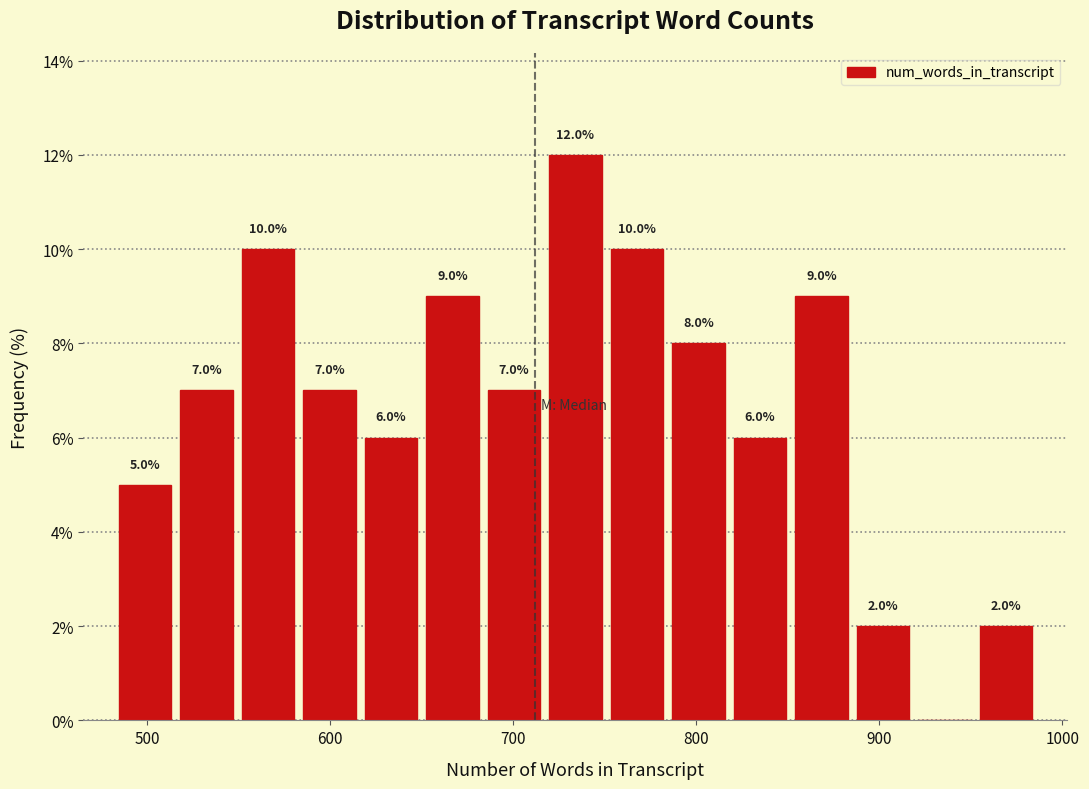

Around what value on the x-axis is the tallest bar? Give the approximate position of its centre, as read against the axis.

730